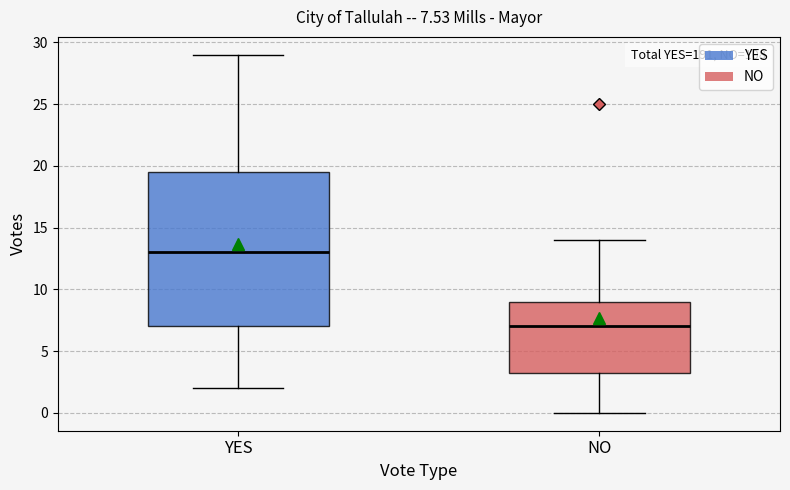

Which box has the lowest median line?

NO